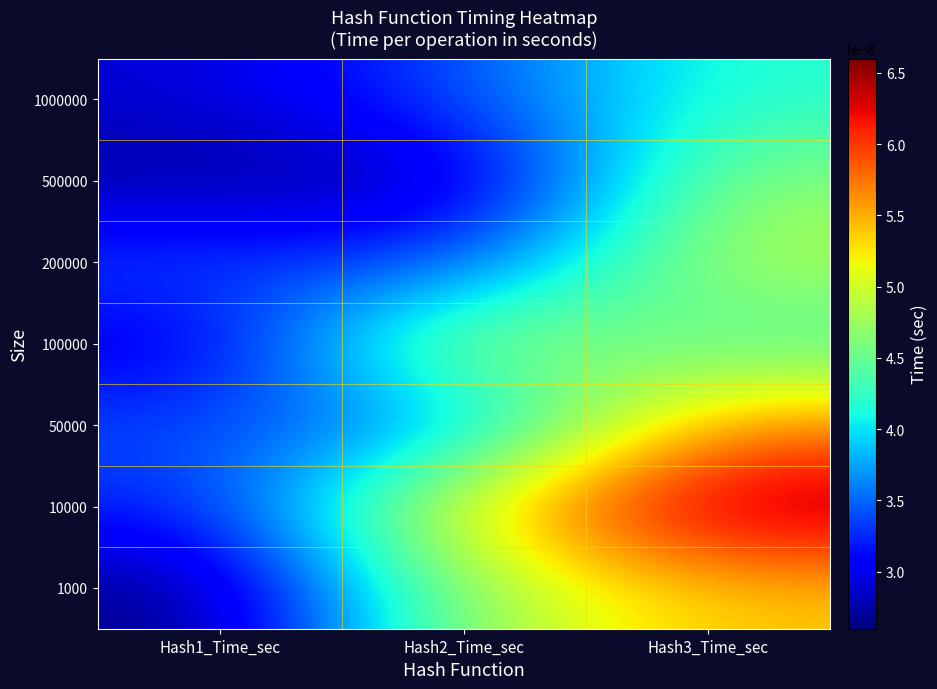

Which has a higher value, Hash3_Time_sec or Hash2_Time_sec?

Hash3_Time_sec